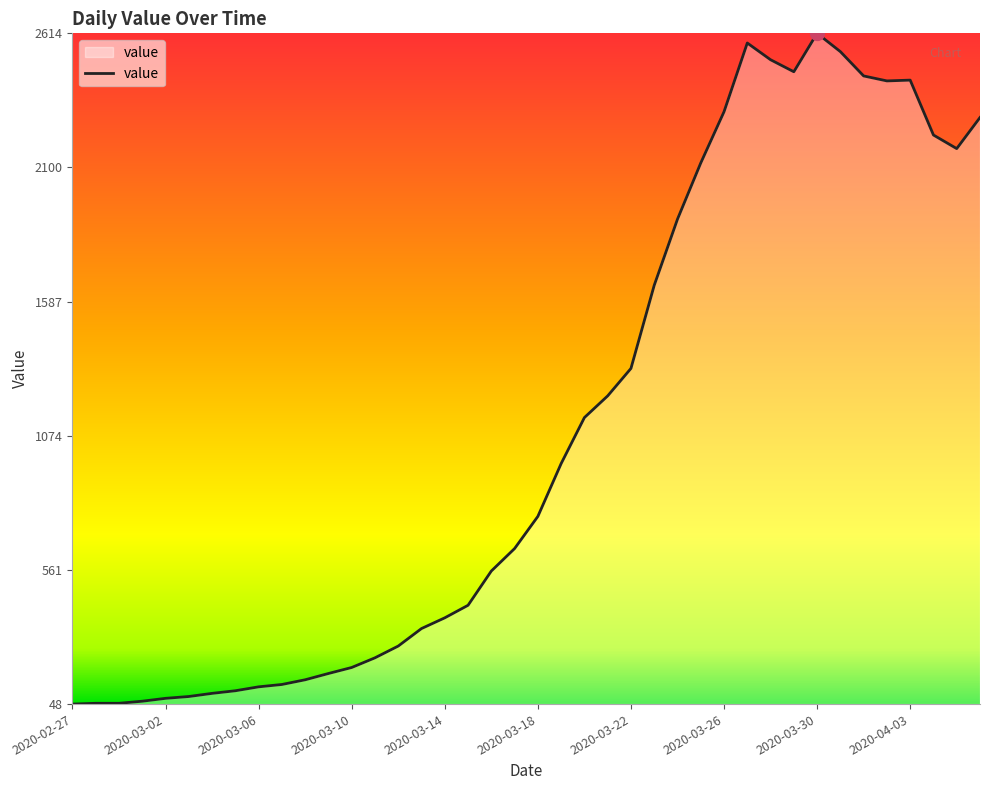

What is the average value?

1106